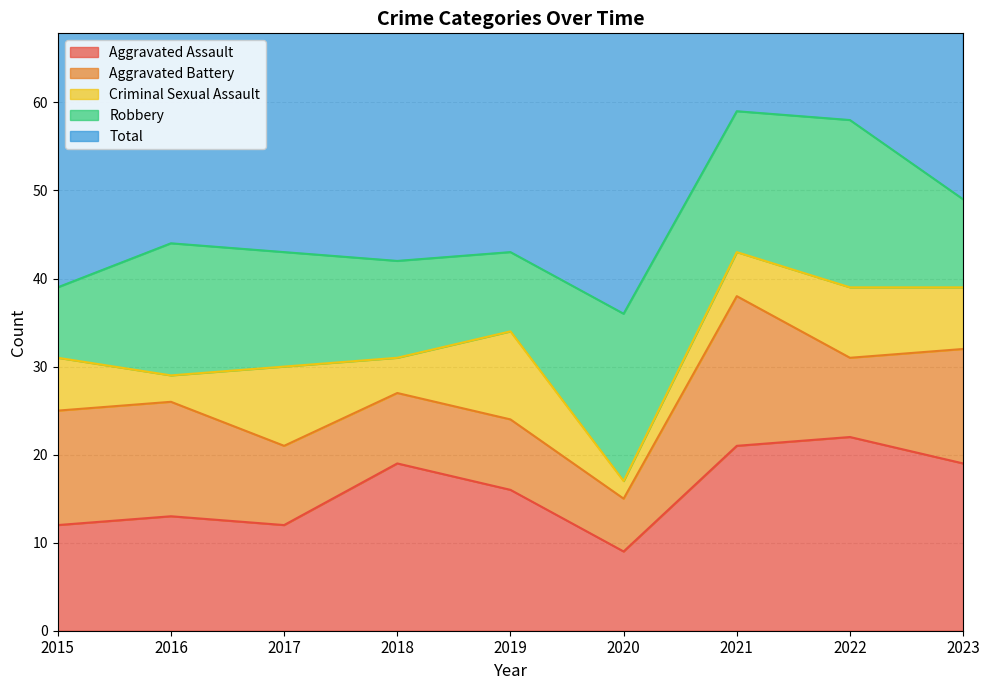

What are all the series names shown in the legend?

Aggravated Assault, Aggravated Battery, Criminal Sexual Assault, Robbery, Total